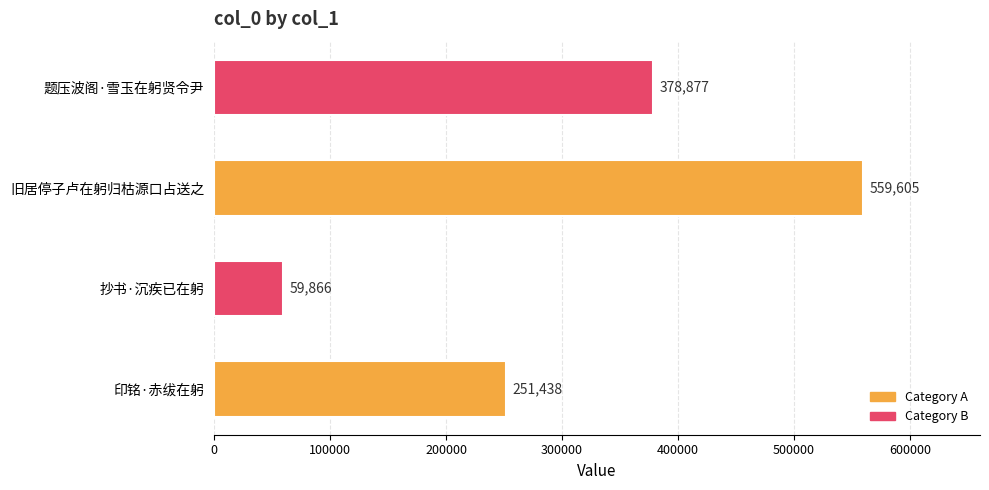

What is the sum of the values at 抄书·沉疾已在躬 and 旧居停子卢在躬归枯源口占送之?

619471